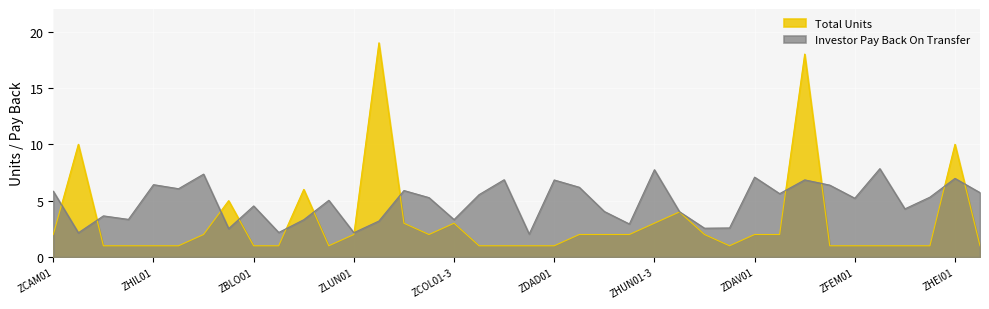

Where does the data first go above 2?

ZSCH01